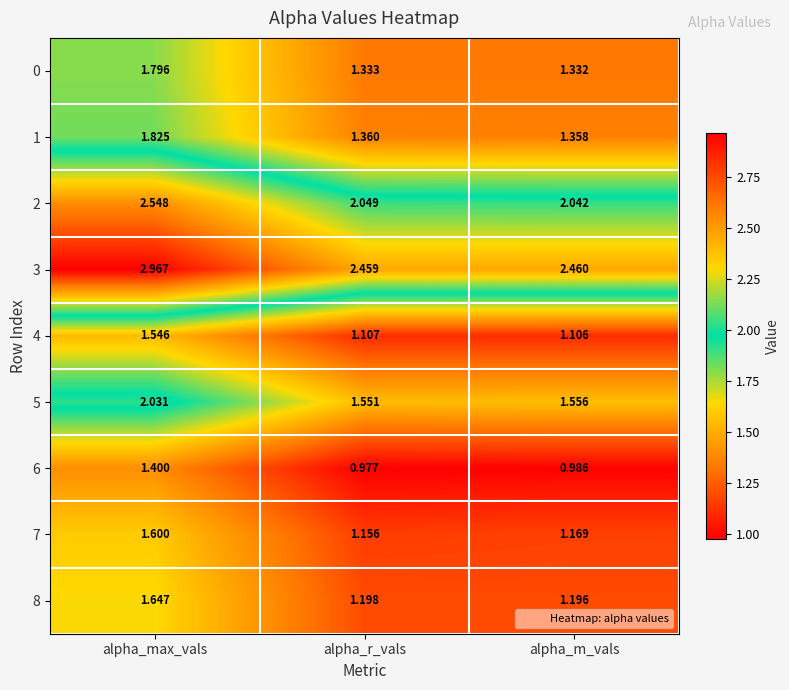

At which label is 8 closest to 1?

alpha_m_vals